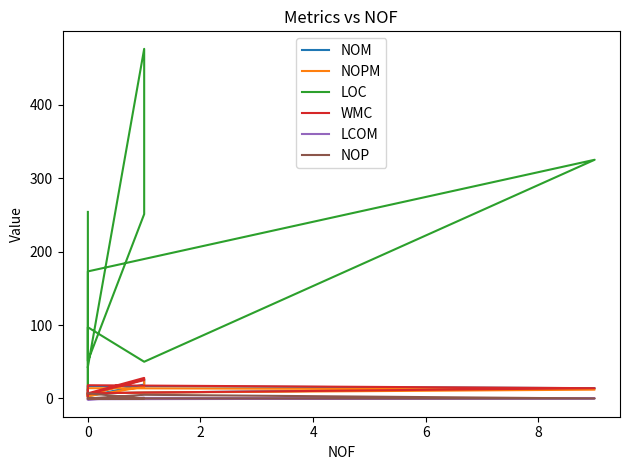

Where does the NOPM series first go above 9?

2